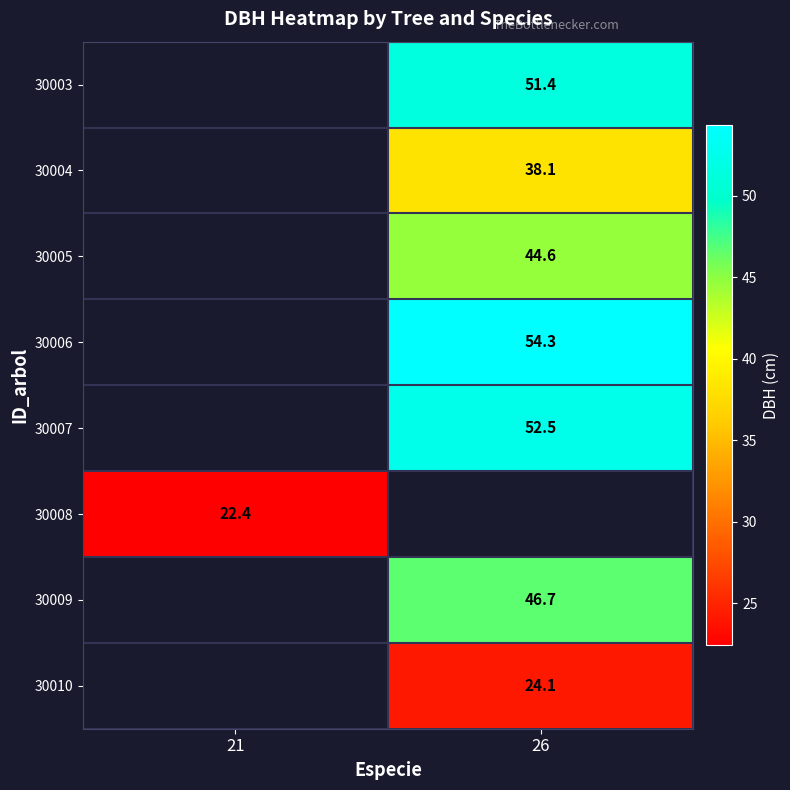

Is it true that 30008 equals 22.4 at 21?

True